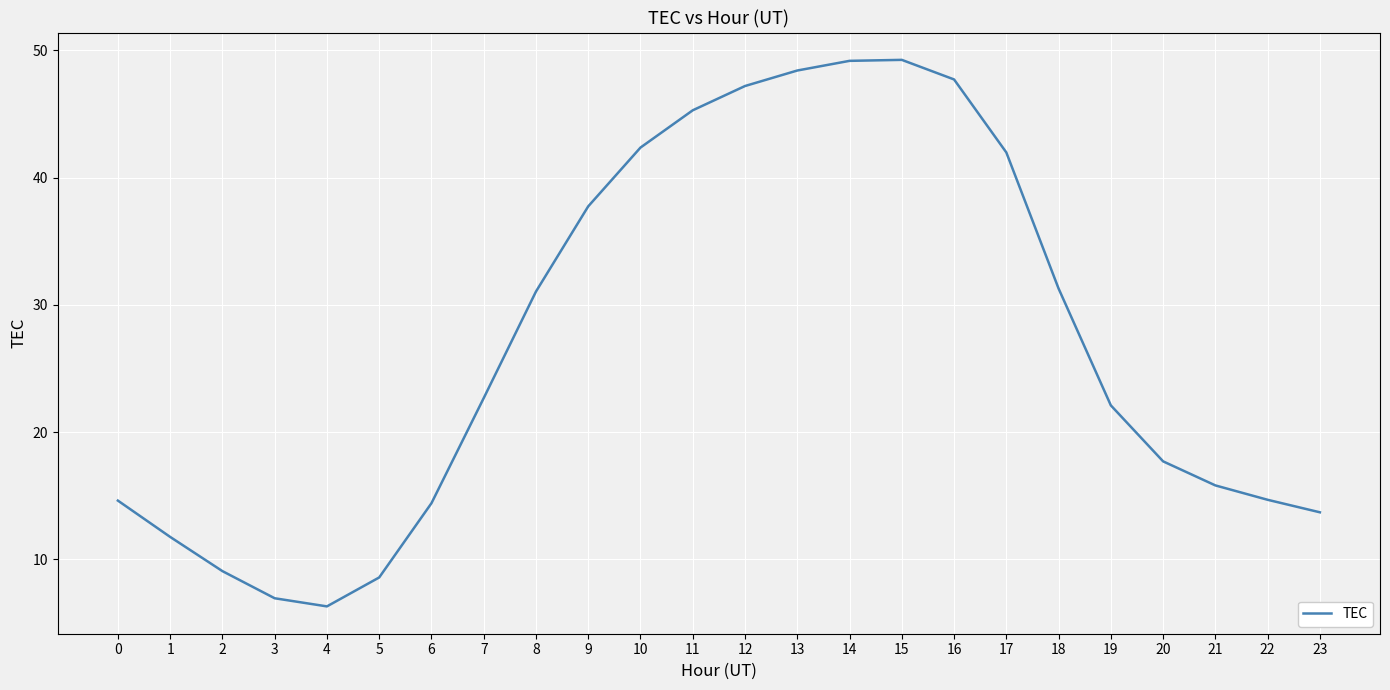

What is the difference between the maximum and minimum values?

42.9